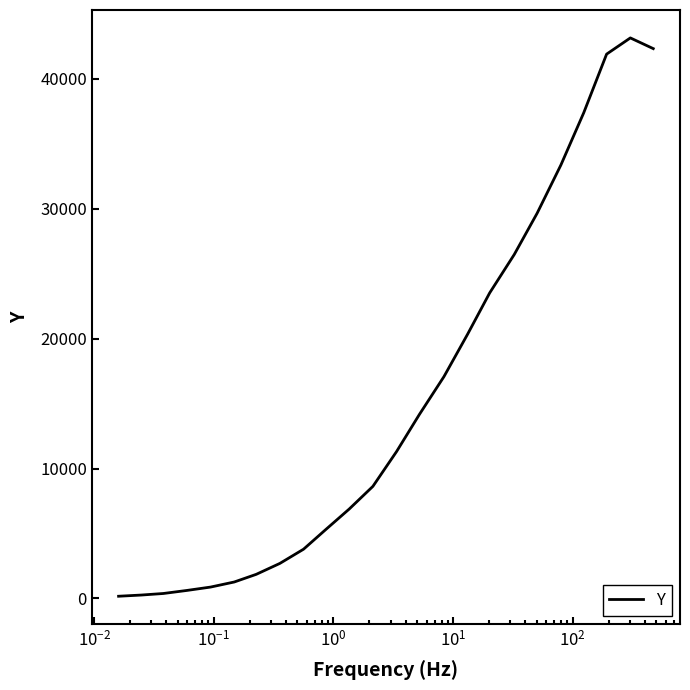

What is the difference between the maximum and minimum values?

42997.8